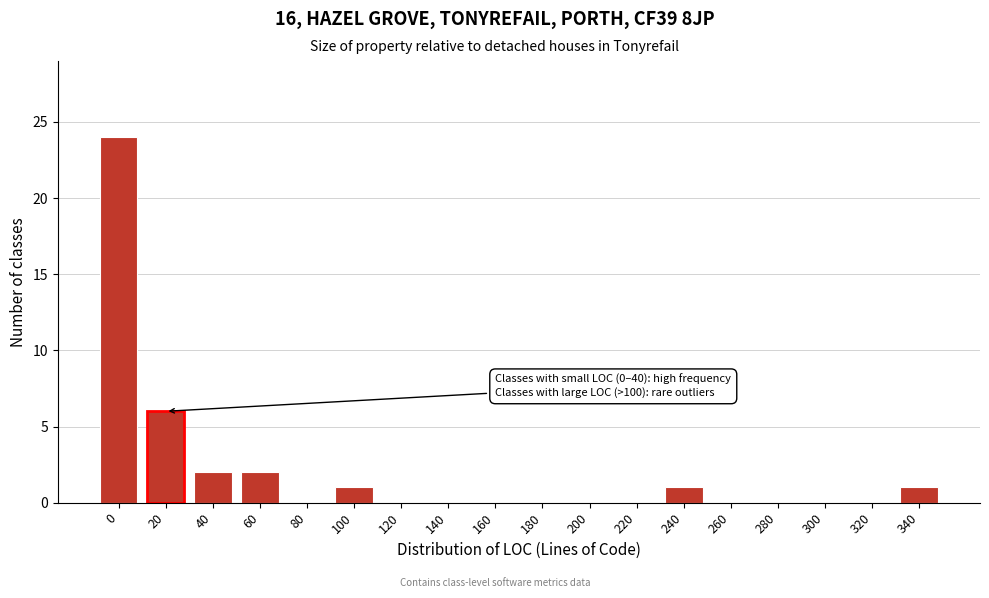

Reading left to right, what are all the values shown in this chart?

0=24	20=6	40=2	60=2	80=0	100=1	120=0	140=0	160=0	180=0	200=0	220=0	240=1	260=0	280=0	300=0	320=0	340=1